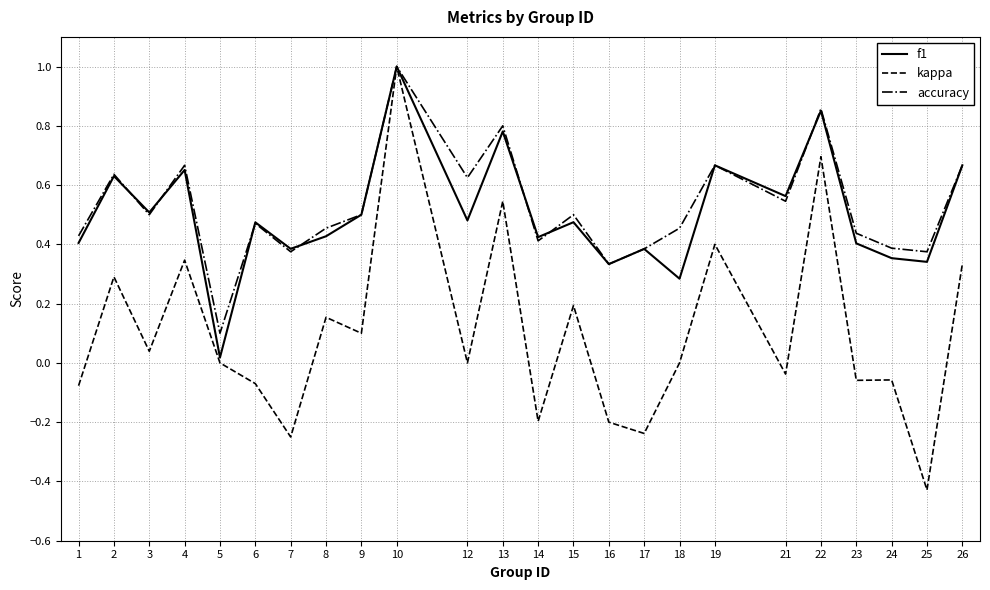

Is the value of accuracy at 12 greater than the value of kappa at 6?

Yes